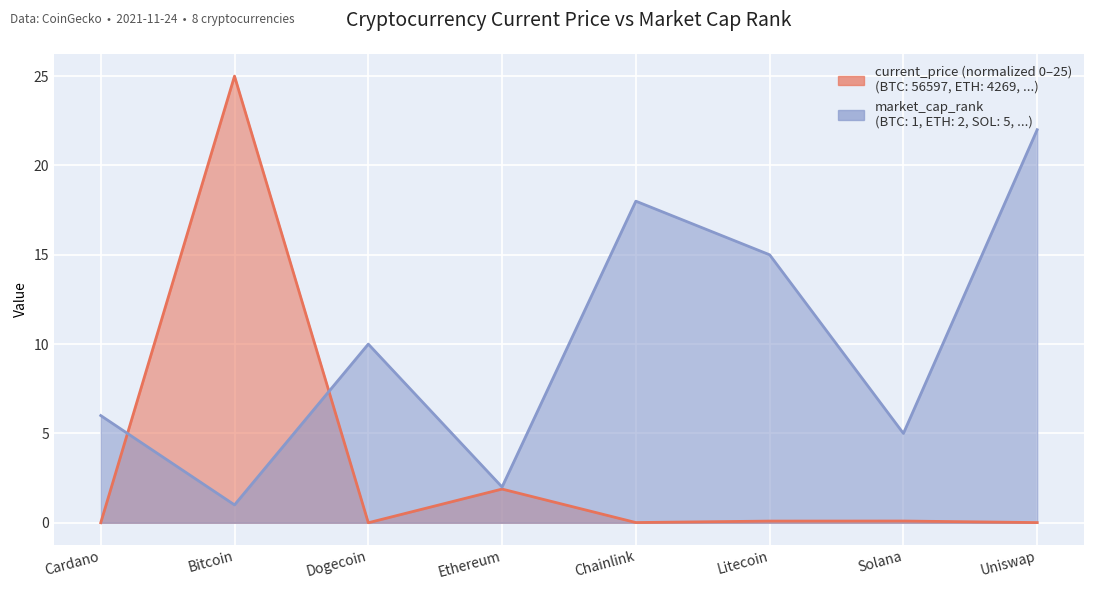

True or false: current_price and market_cap_rank intersect in this chart.

True